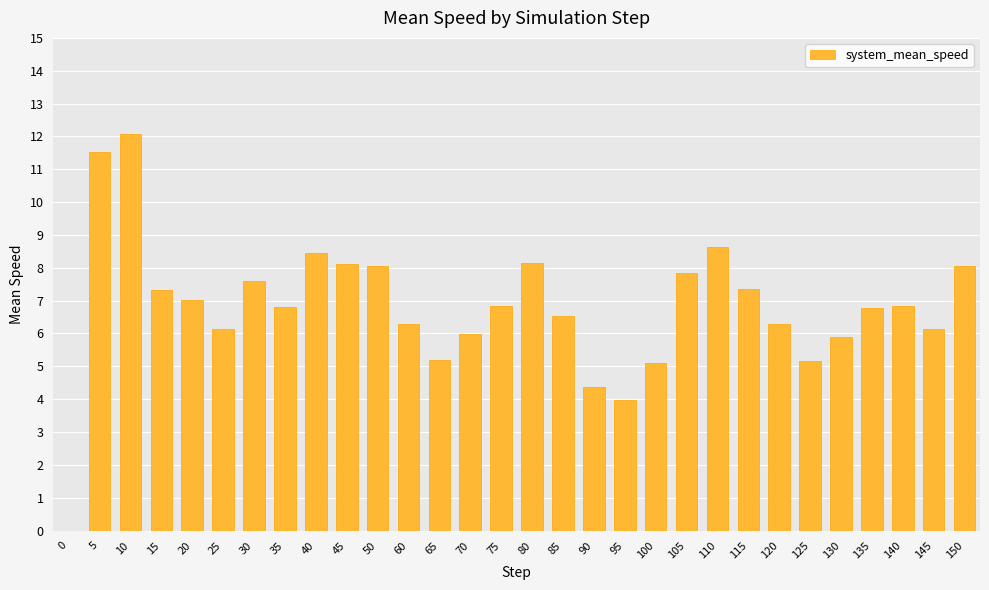

Are the bars horizontal?

No